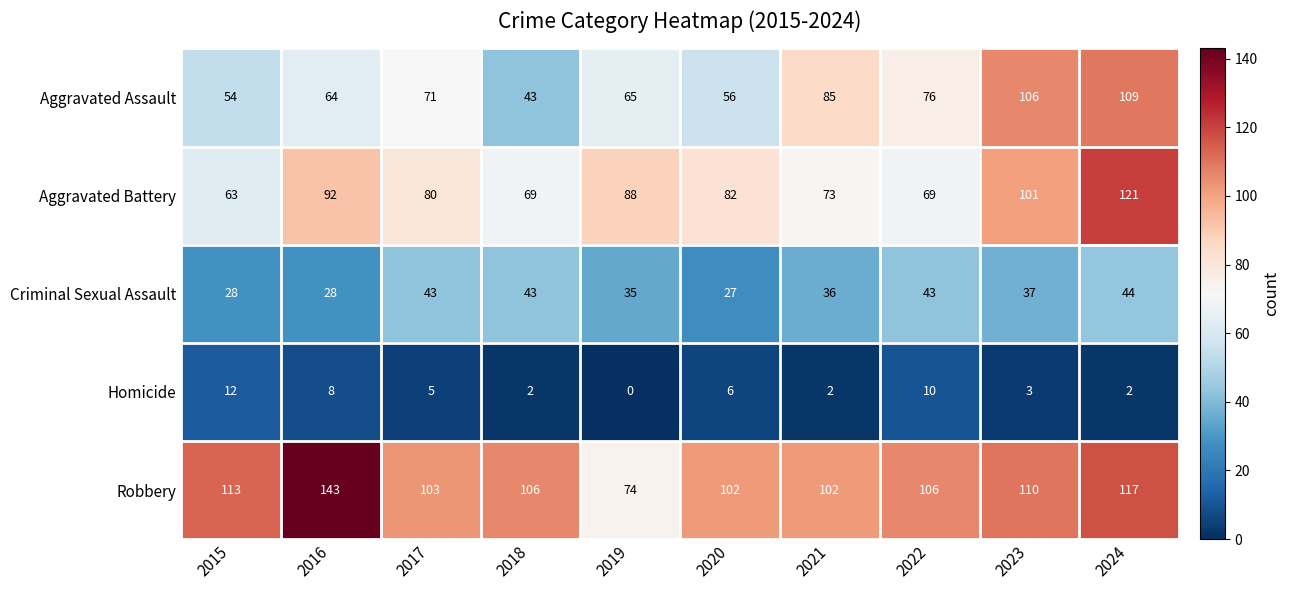

What is the difference between the Aggravated Assault values at 2015 and 2018?

11